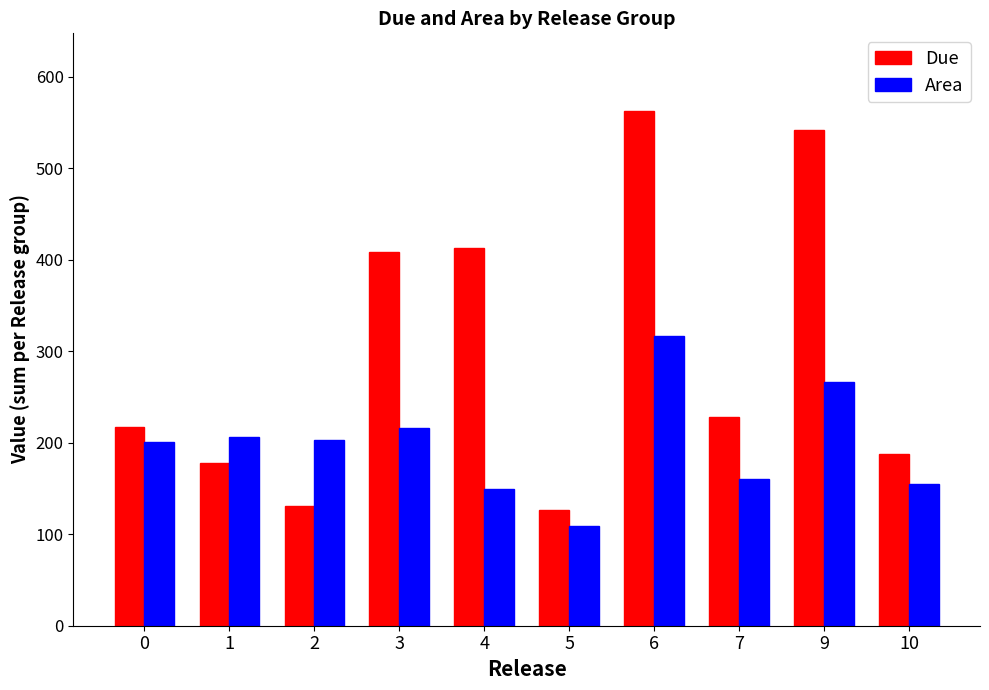

At how many categories does at least one series exceed 356?

4